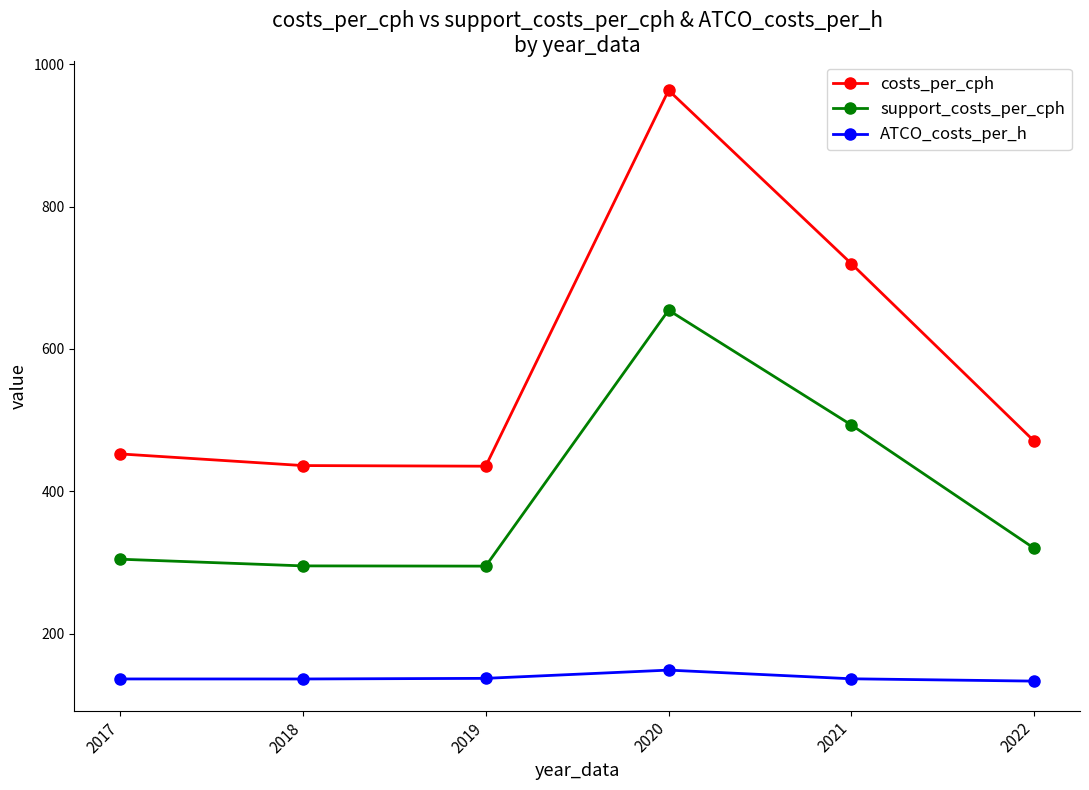

How many lines are shown in the chart?

3